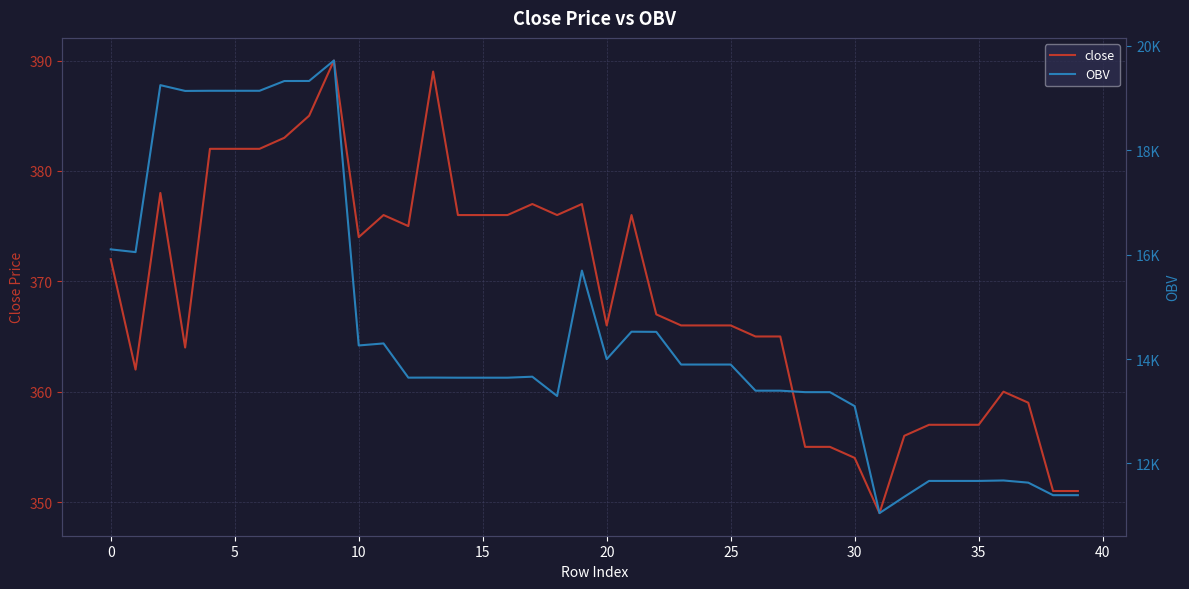

What is the maximum value for close?

390